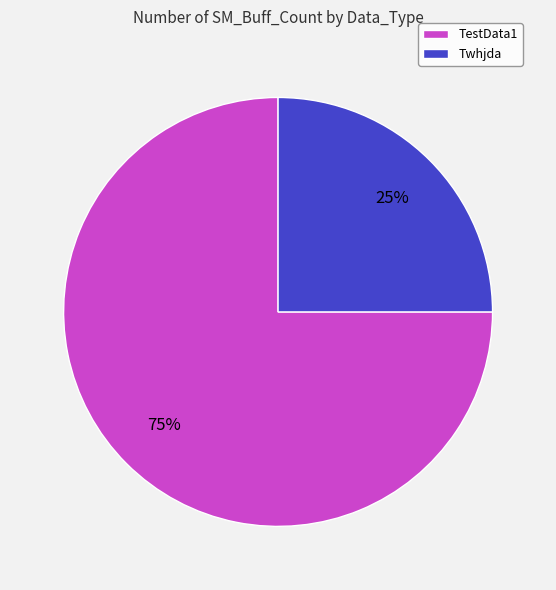

Count the number of slices in the pie.

2